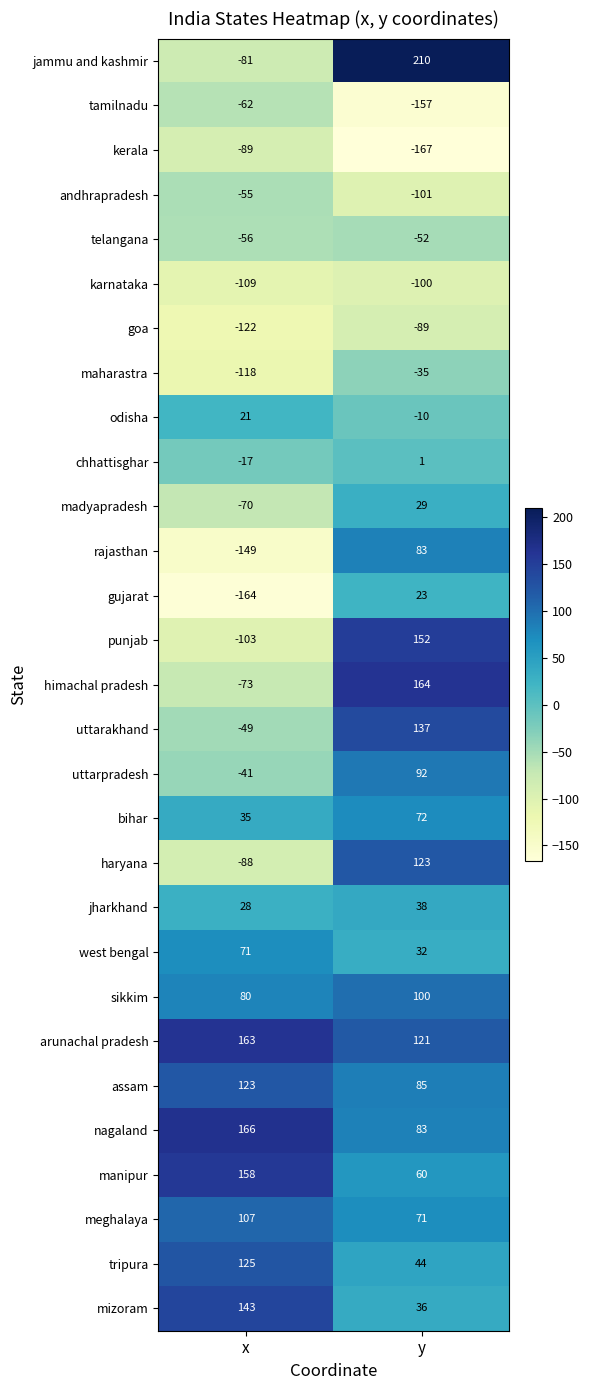

At which label is andhrapradesh closest to -78?

x